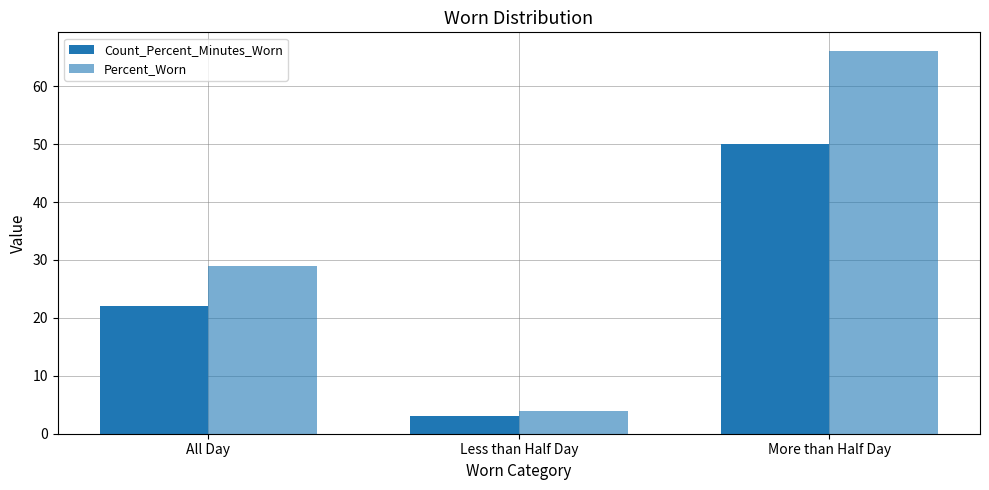

How many data points does each series have?

3